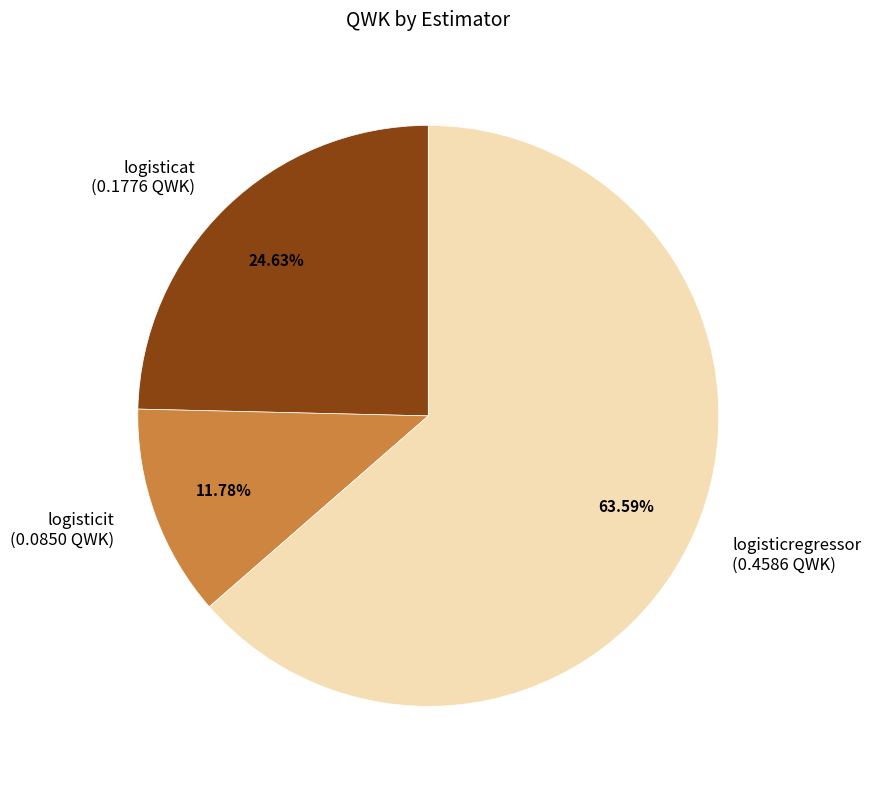

Which category accounts for the majority?

logisticregressor